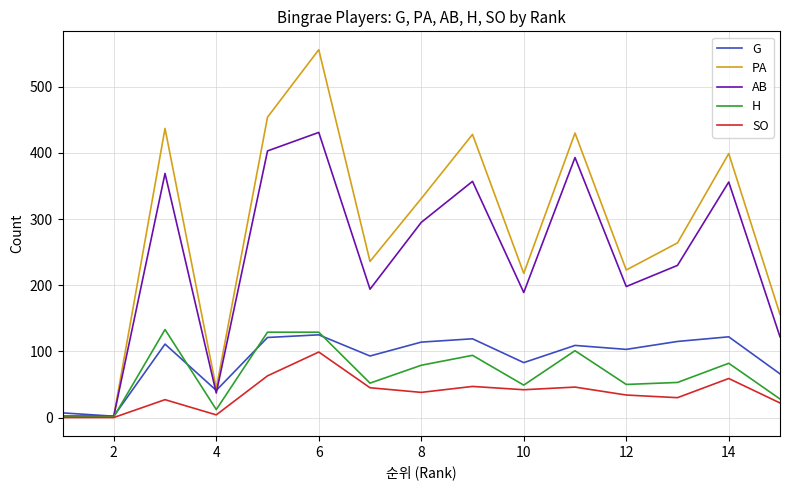

What is the sum of all AB values?

3578